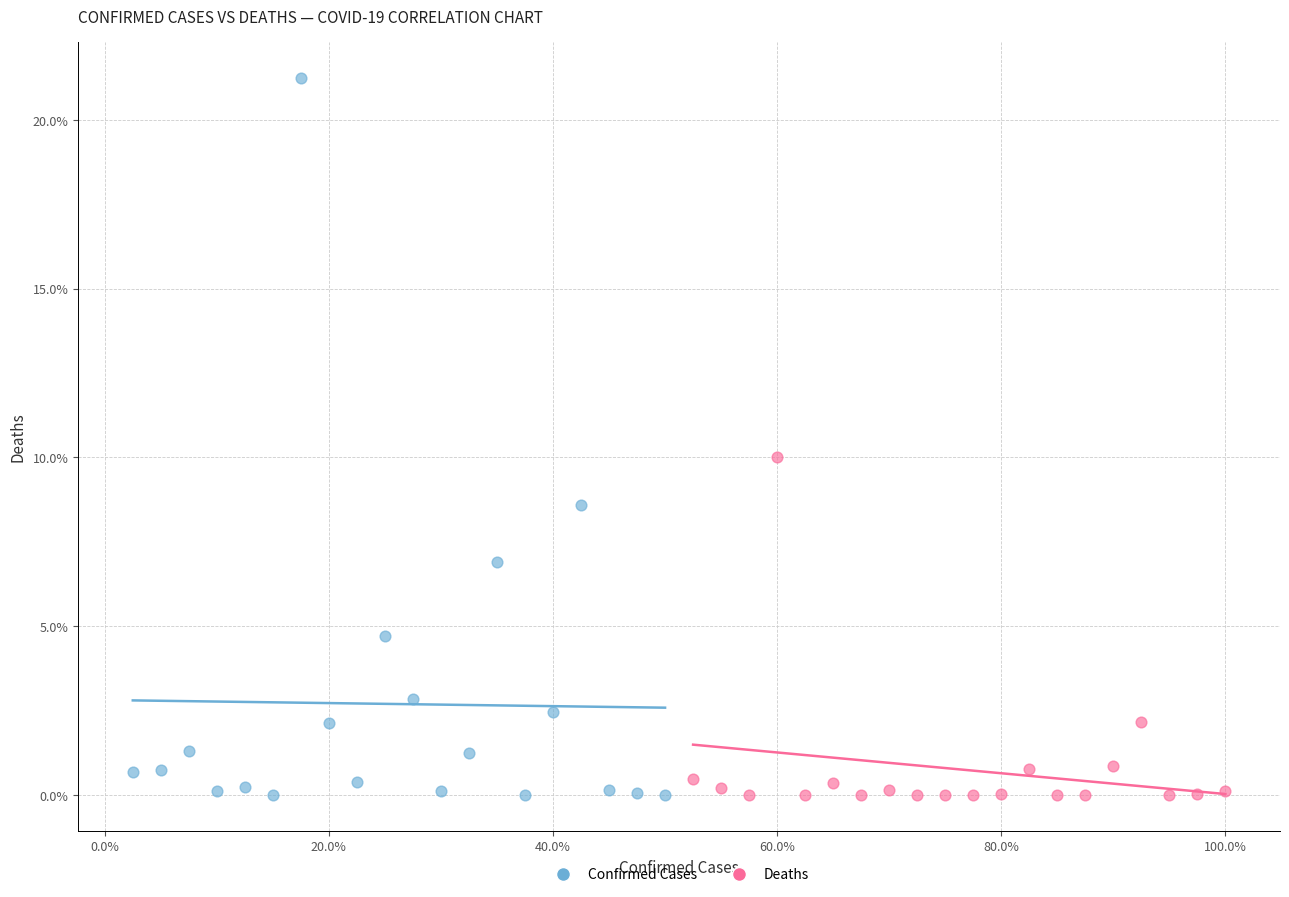

What are all the series names shown in the legend?

Confirmed Cases, Deaths